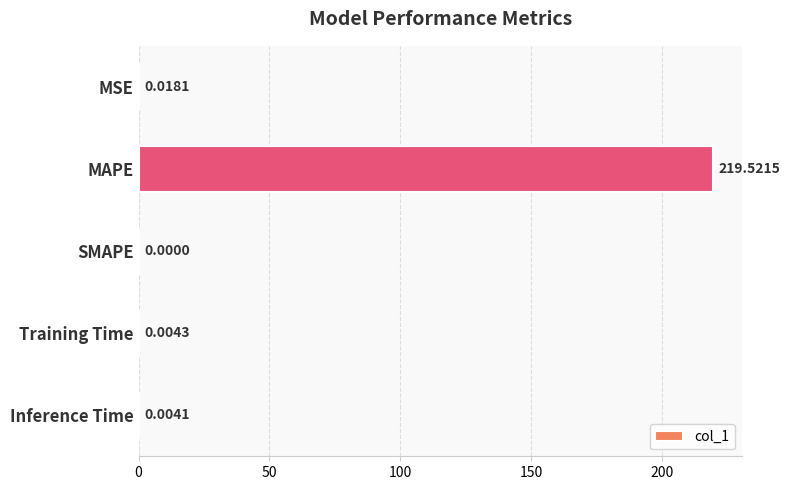

What is the change in value from MAPE to SMAPE?

-219.5